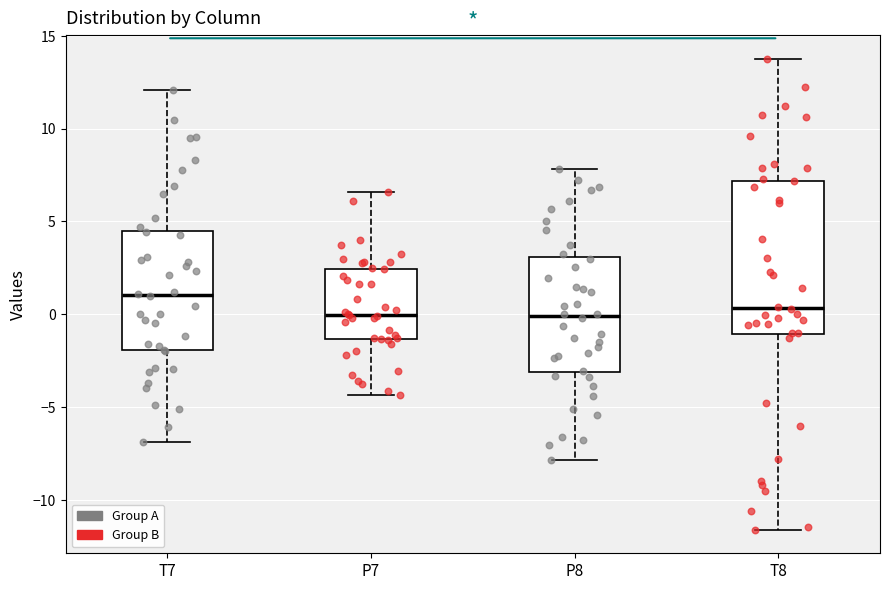

Where does the lower whisker of the box for T7 end on the y-axis? The values are not printed on the chart, so give them approximately, as read against the axis.

-7.0